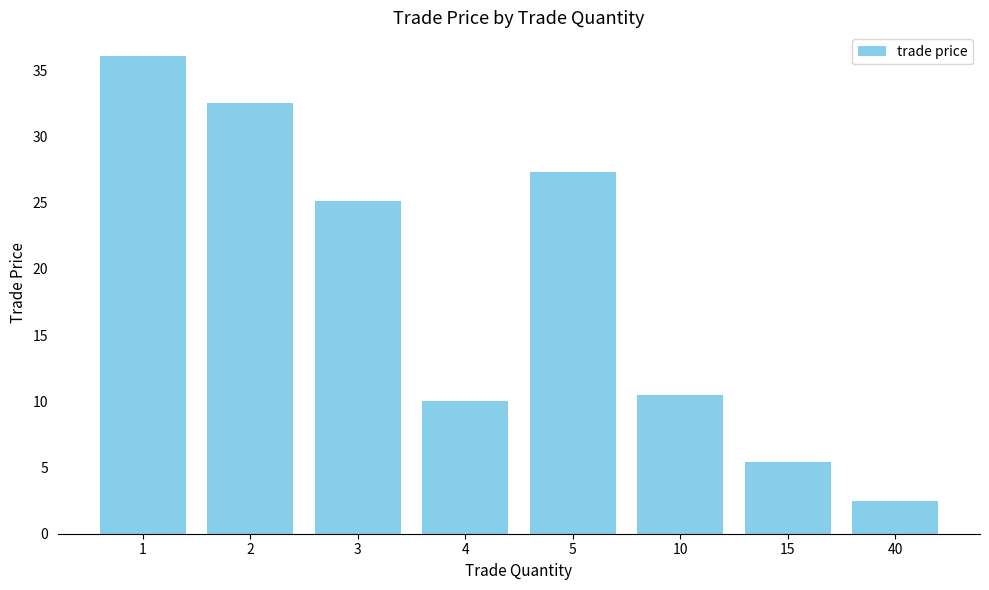

What is the average value?

18.7